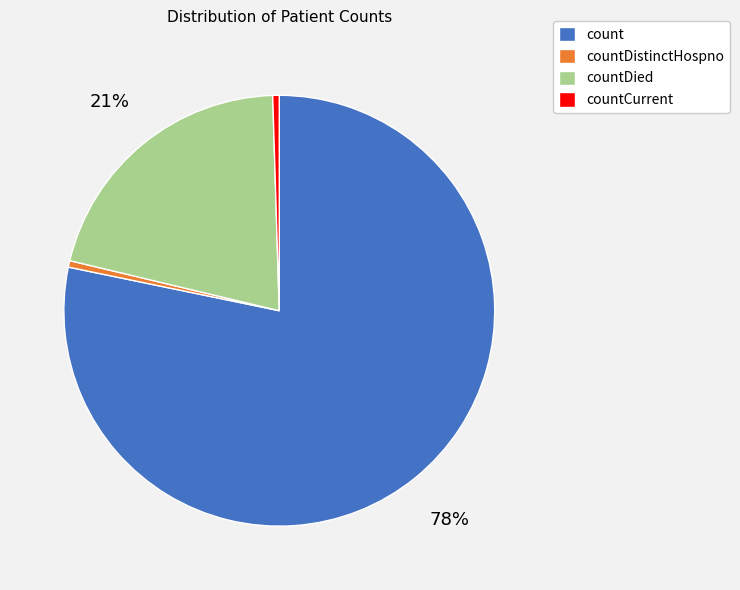

Do countCurrent and count together represent more than half of the pie?

Yes